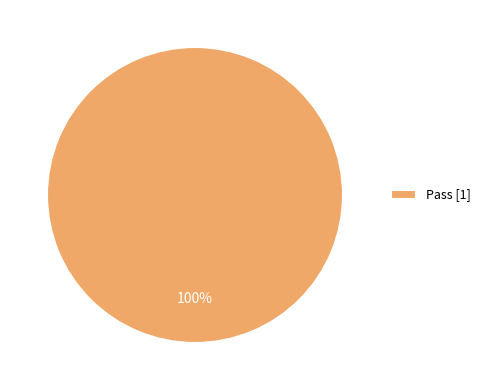

Is there a majority slice in this chart?

Yes